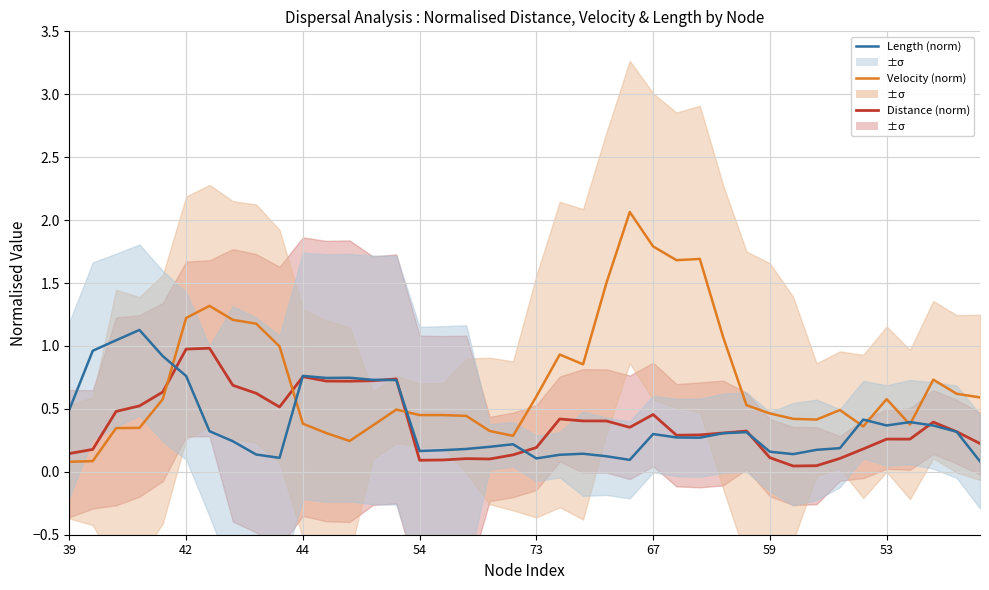

True or false: Distance (norm) and Length (norm) cross at least once.

True